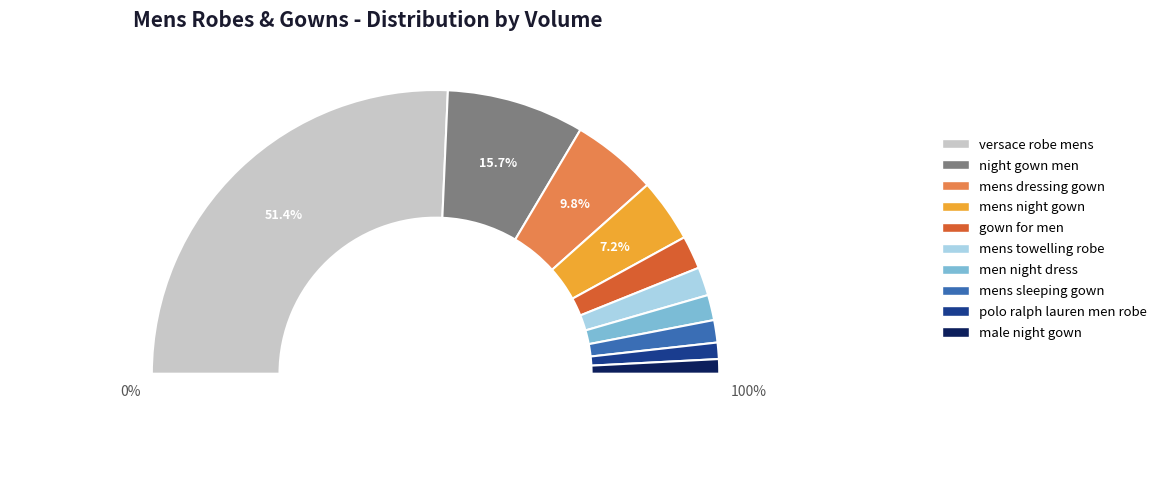

To the nearest percent, what portion does men night dress represent?

3%